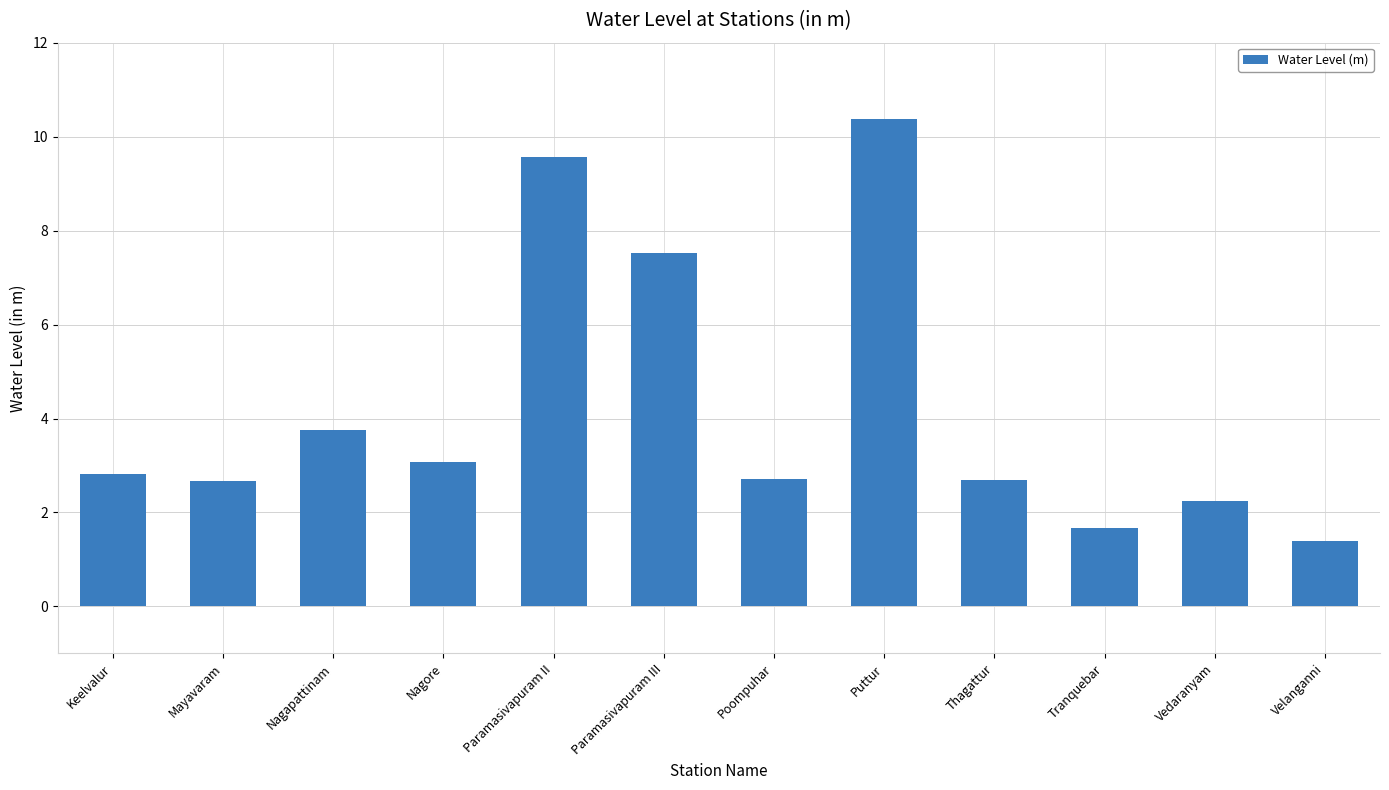

What is the change in value from Nagapattinam to Tranquebar?

-2.1